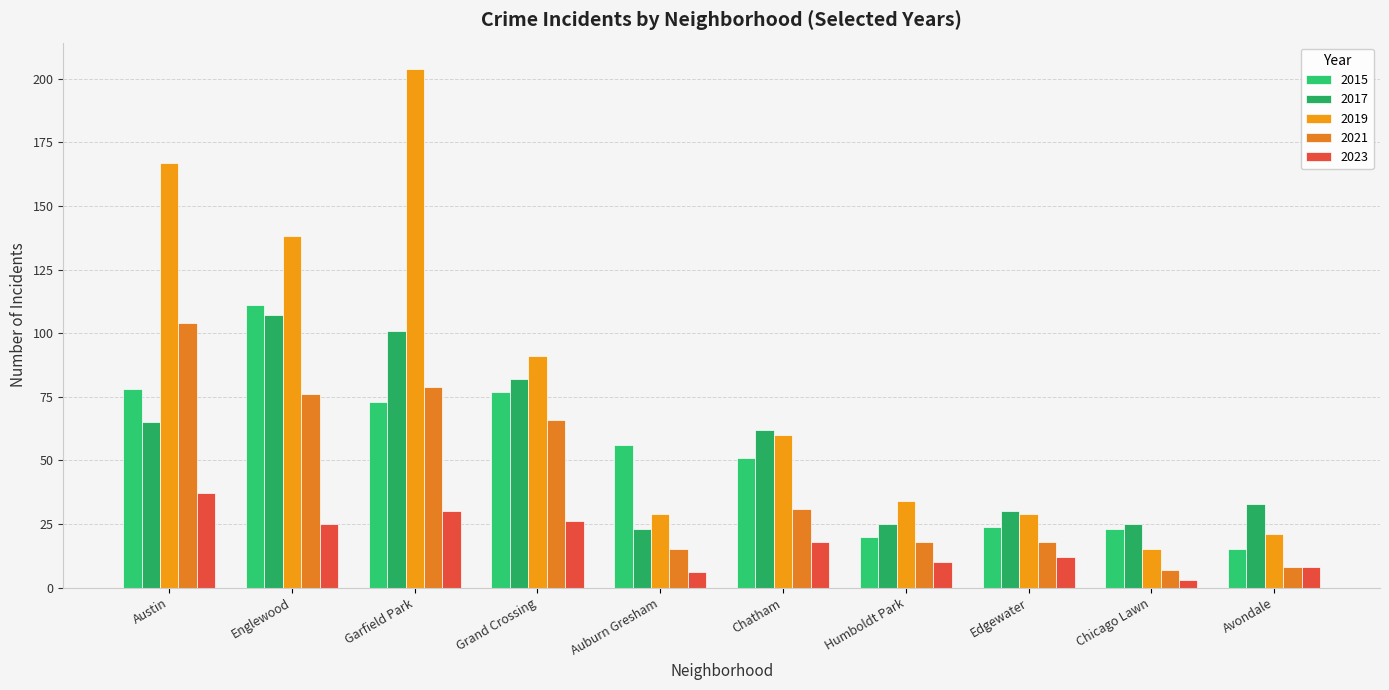

Reading left to right, transcribe all the data shown in this chart.

2015: Austin=78	Englewood=111	Garfield Park=73	Grand Crossing=77	Auburn Gresham=56	Chatham=51	Humboldt Park=20	Edgewater=24	Chicago Lawn=23	Avondale=15
2017: Austin=65	Englewood=107	Garfield Park=101	Grand Crossing=82	Auburn Gresham=23	Chatham=62	Humboldt Park=25	Edgewater=30	Chicago Lawn=25	Avondale=33
2019: Austin=167	Englewood=138	Garfield Park=204	Grand Crossing=91	Auburn Gresham=29	Chatham=60	Humboldt Park=34	Edgewater=29	Chicago Lawn=15	Avondale=21
2021: Austin=104	Englewood=76	Garfield Park=79	Grand Crossing=66	Auburn Gresham=15	Chatham=31	Humboldt Park=18	Edgewater=18	Chicago Lawn=7	Avondale=8
2023: Austin=37	Englewood=25	Garfield Park=30	Grand Crossing=26	Auburn Gresham=6	Chatham=18	Humboldt Park=10	Edgewater=12	Chicago Lawn=3	Avondale=8